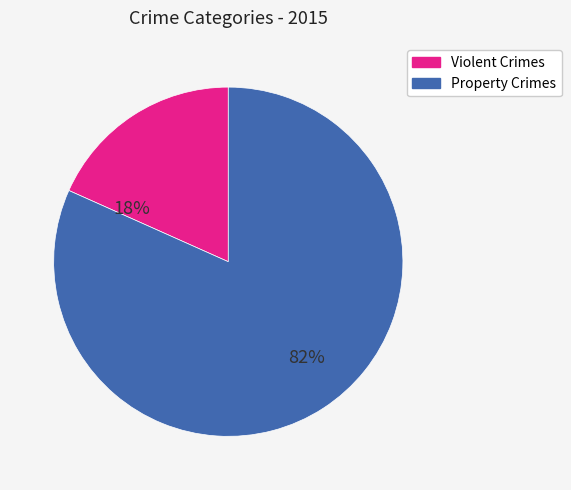

Is there a majority slice in this chart?

Yes